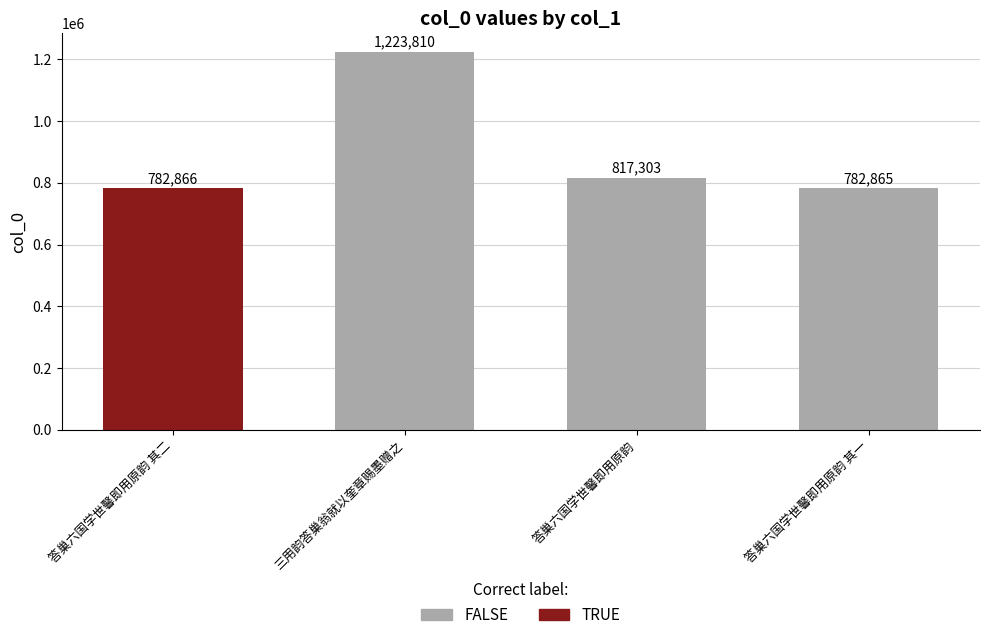

What is the change in value from 答巢六国学世馨即用原韵 其二 to 答巢六国学世馨即用原韵?

+34437